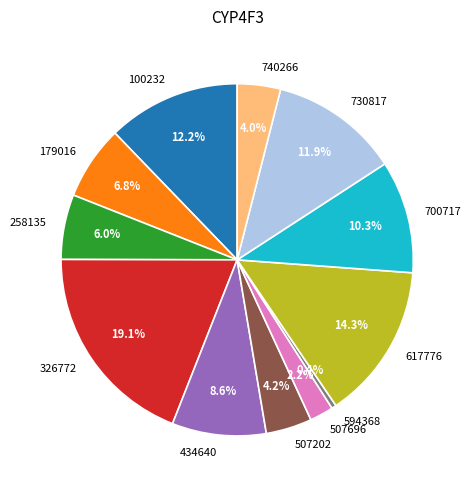

Does 507202 represent more than half of the total?

No